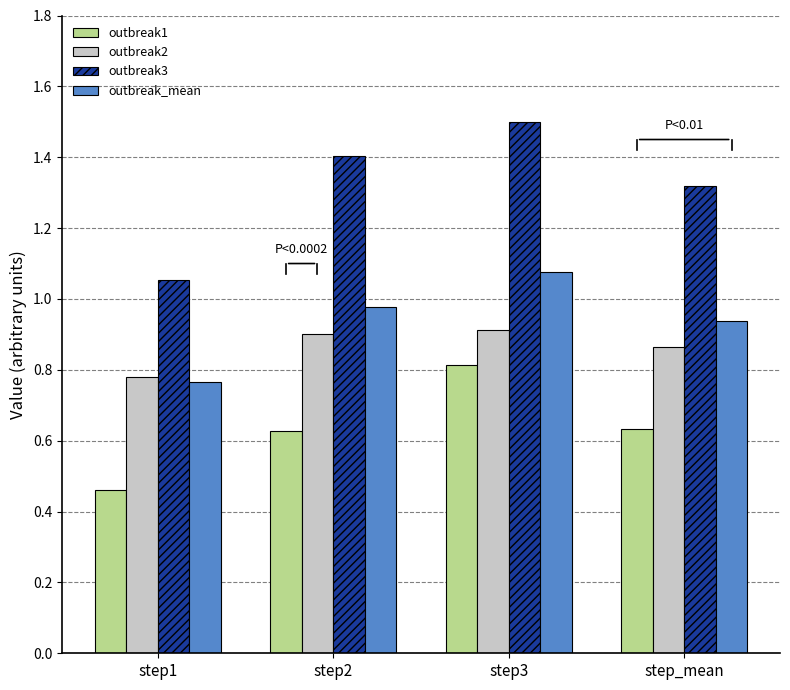

Rank the series by their maximum value, from highest to lowest.

outbreak3, outbreak_mean, outbreak2, outbreak1